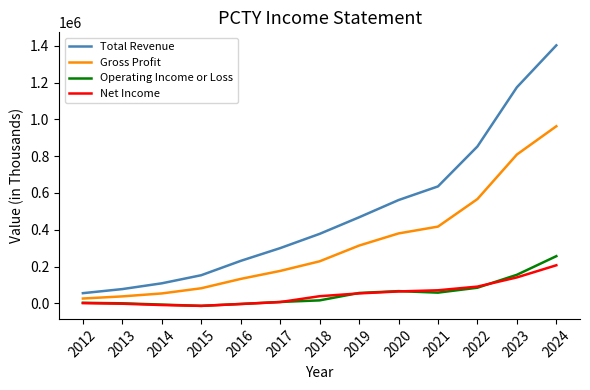

What is the sum of all Total Revenue values?

6396300